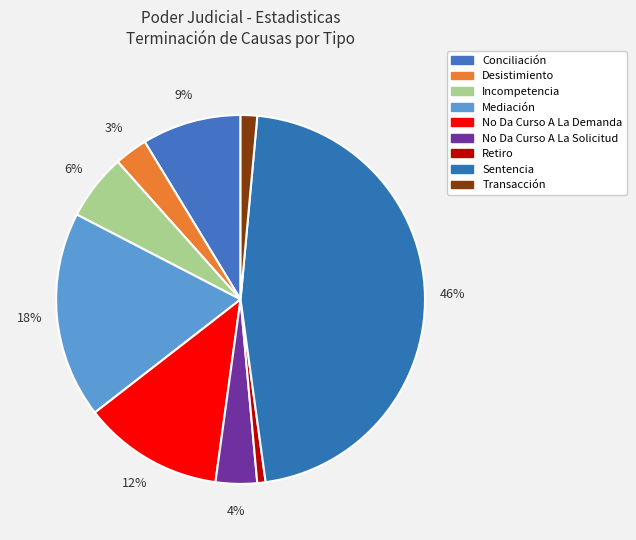

Combined, do No Da Curso A La Demanda and Conciliación account for over 50%?

No